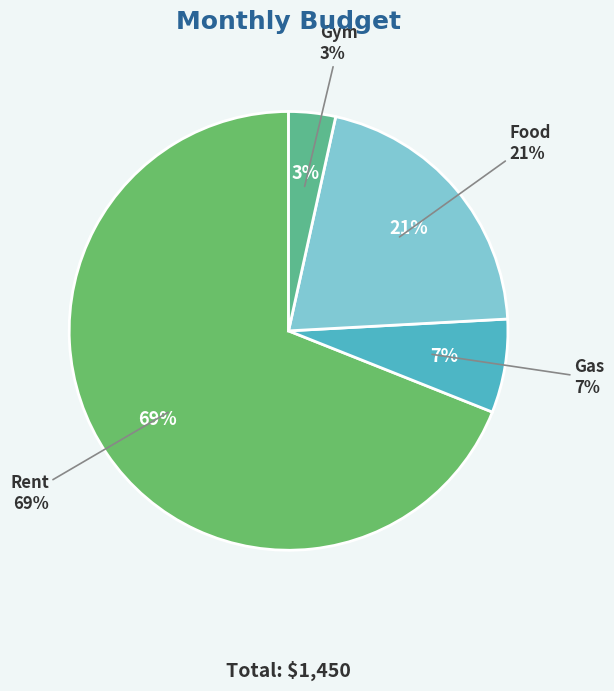

Is there a majority slice in this chart?

Yes